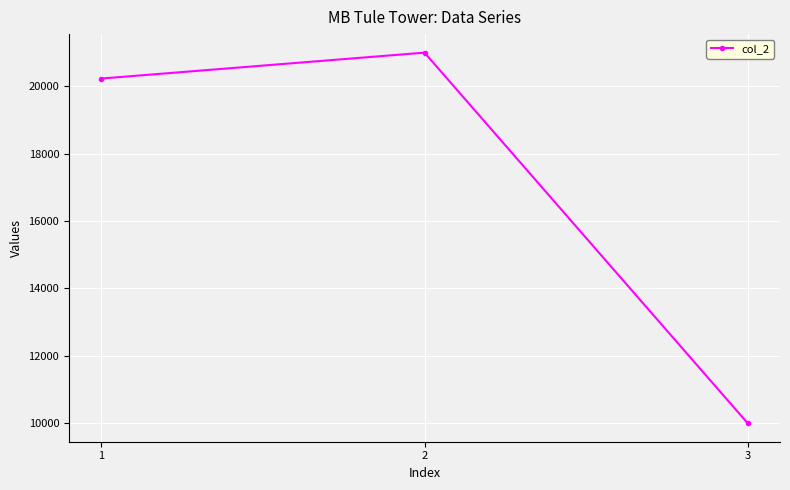

Reading left to right, list all the values displayed in this chart.

20234	21003	10000